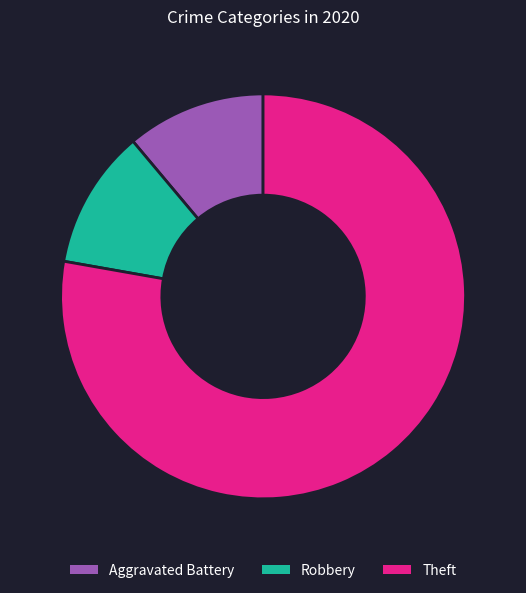

Which category has the biggest portion of the pie?

Theft